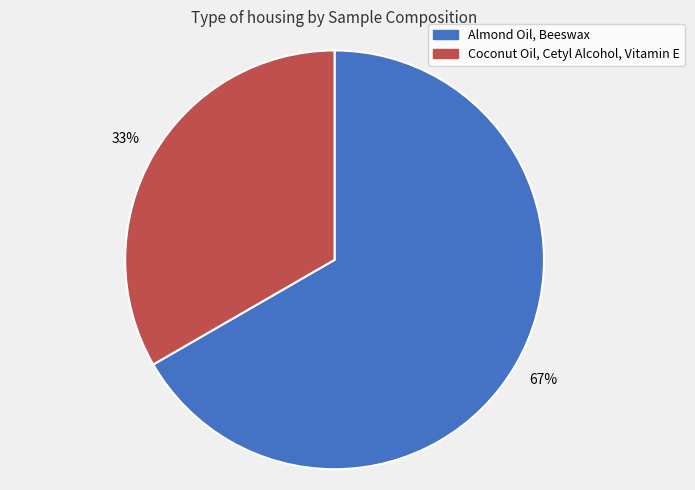

Is there any slice that represents more than half of the pie?

Yes